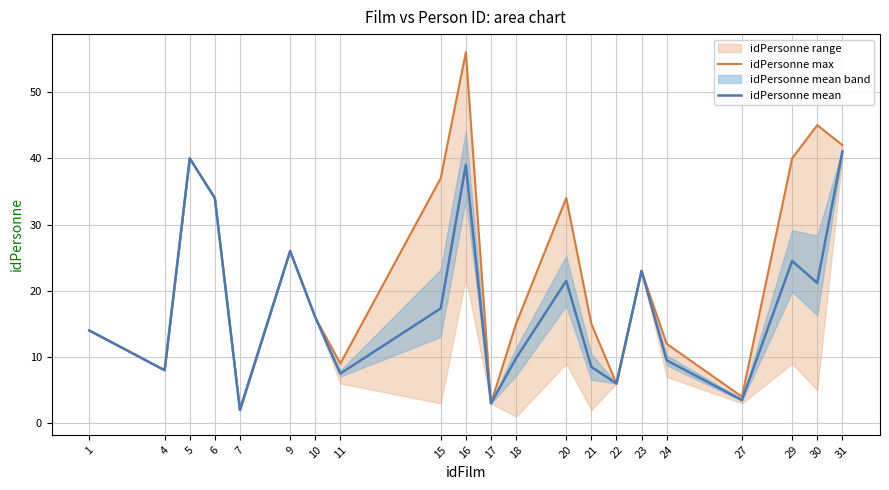

True or false: idPersonne mean has more than 2 points higher than both neighbors.

True